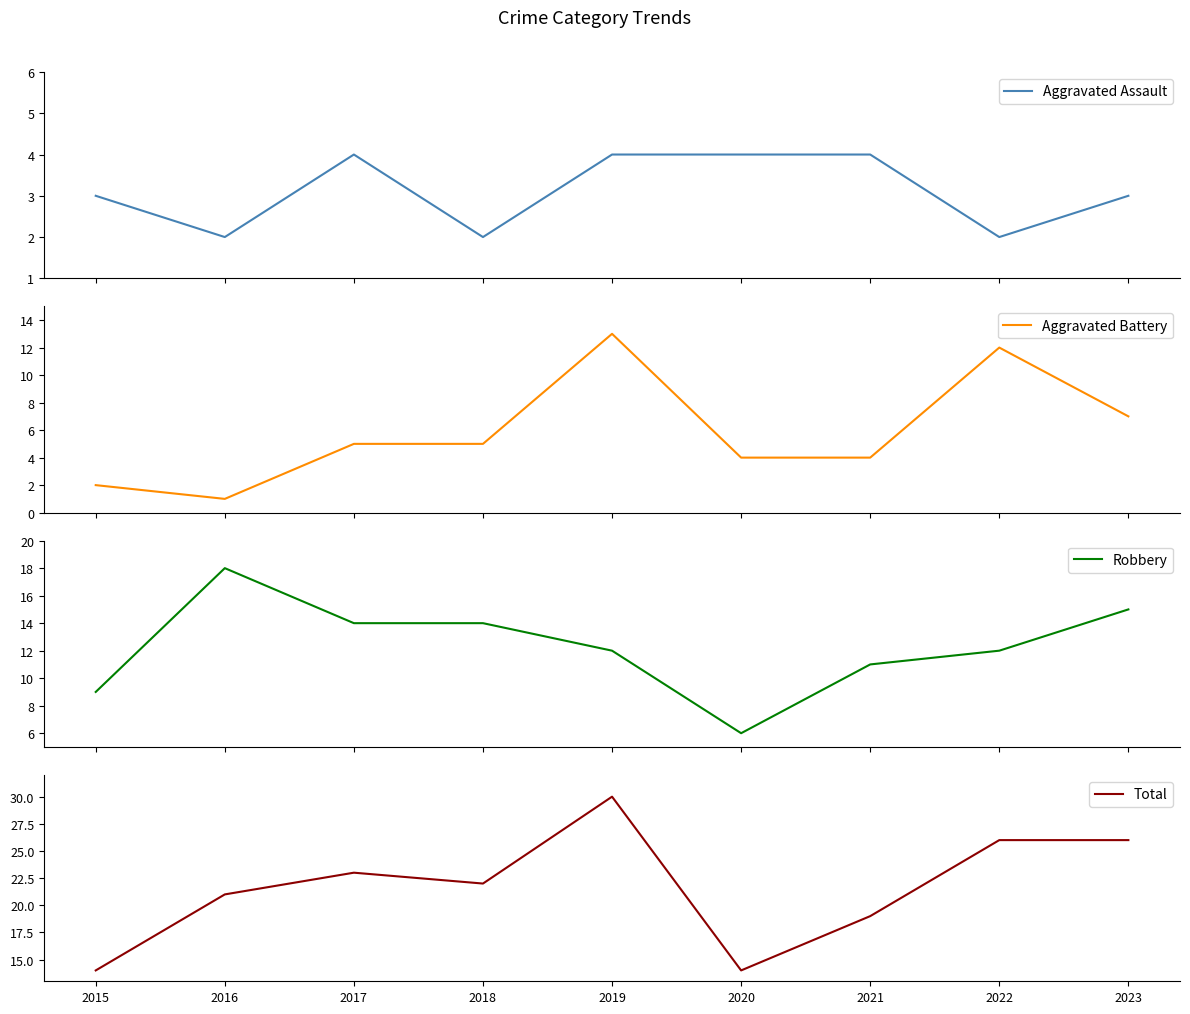

Which category has the highest value in the Aggravated Assault series?

2017